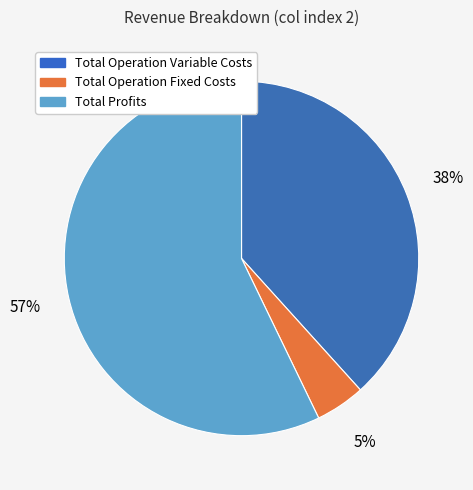

To the nearest percent, what is the average slice percentage?

33%